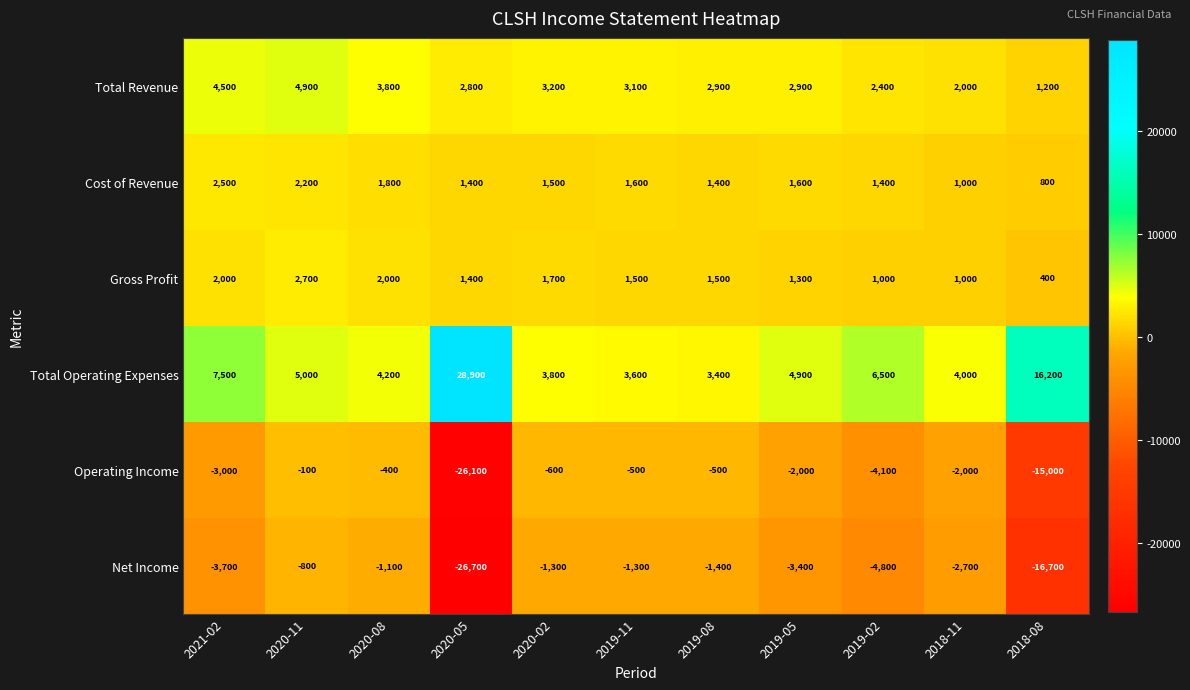

The value of Total Operating Expenses at 2020-11 is 7957. True or false?

False